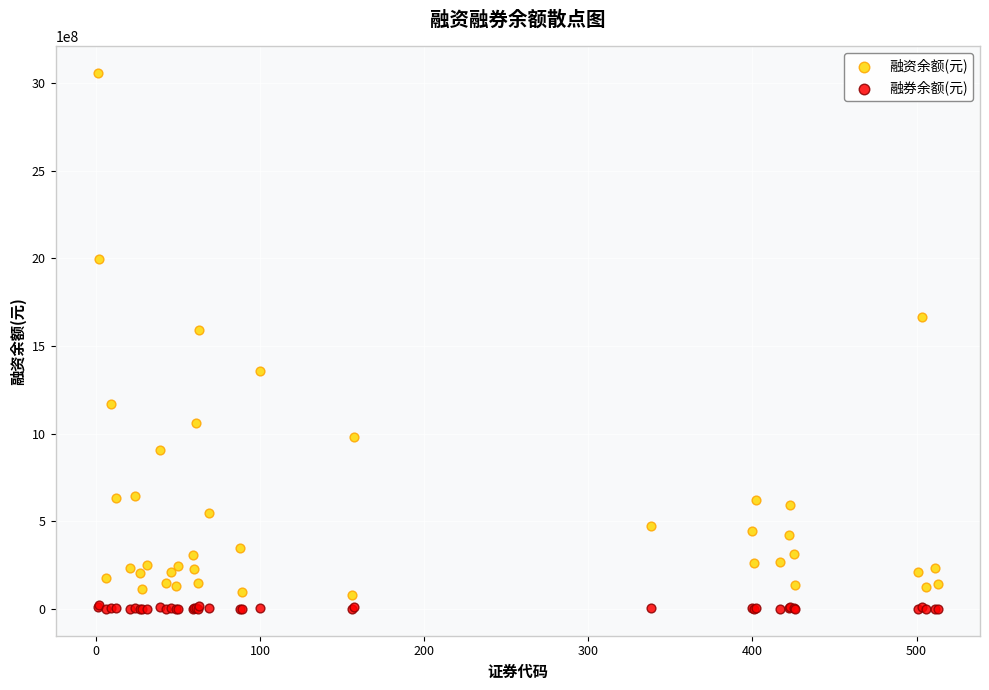

Which series has the largest Y range (max minus min)?

融资余额(元)